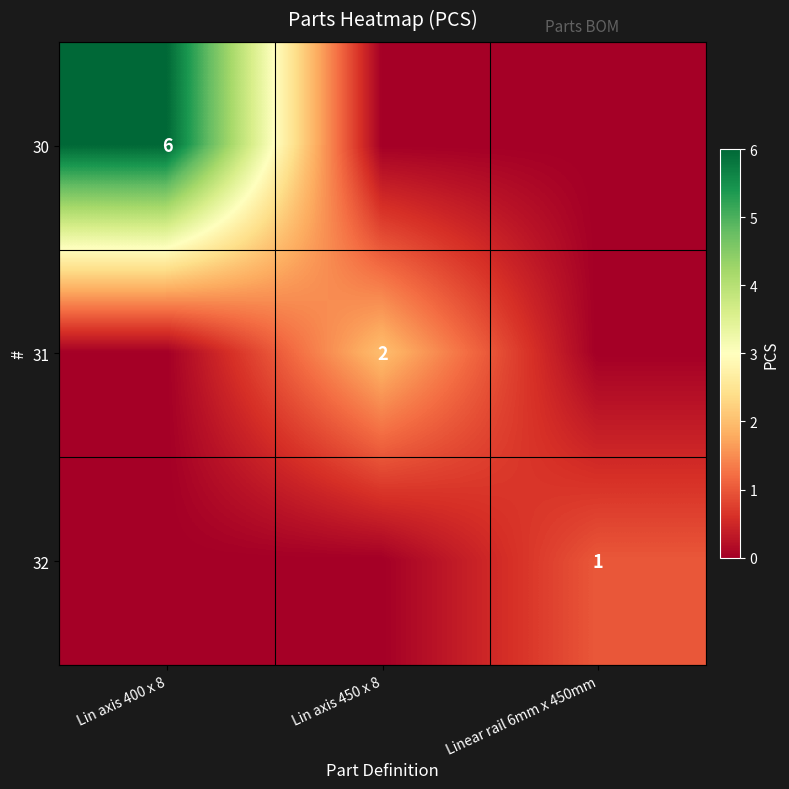

The 31 series shows 1 at Lin axis 450 x 8. True or false?

False